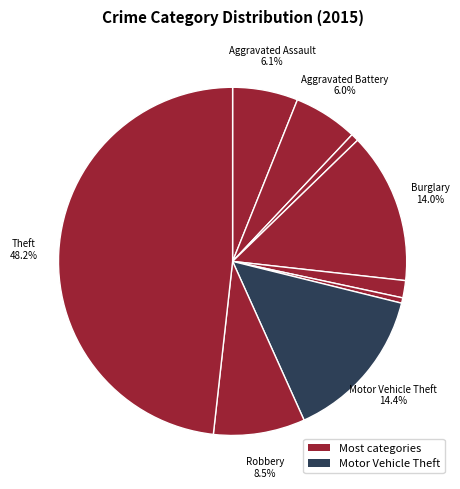

Count the number of slices in the pie.

9